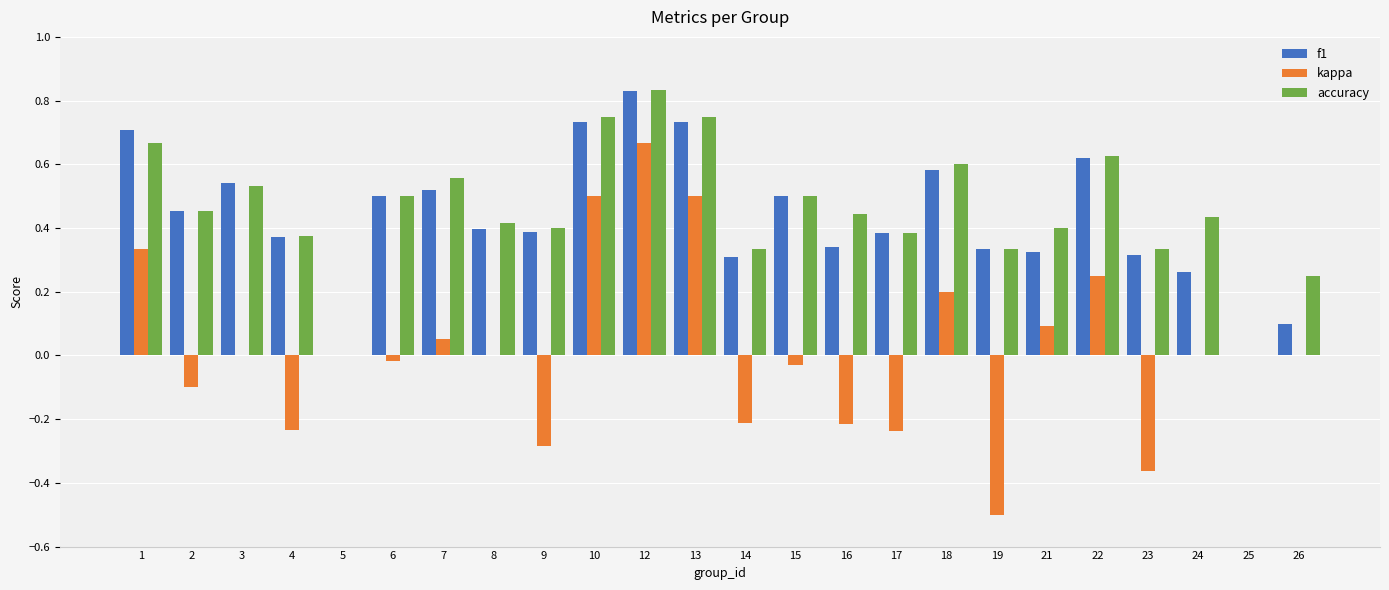

Which series changed the most between 5 and 10?

accuracy